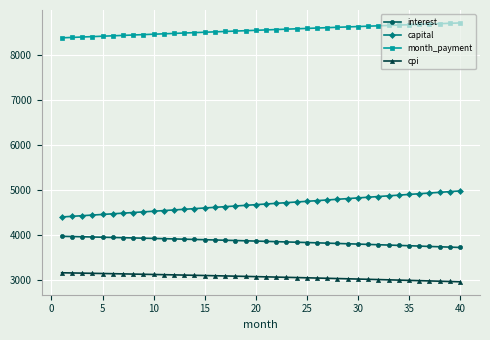

What is the value of the interest point at the 2nd from the left?

3966.0